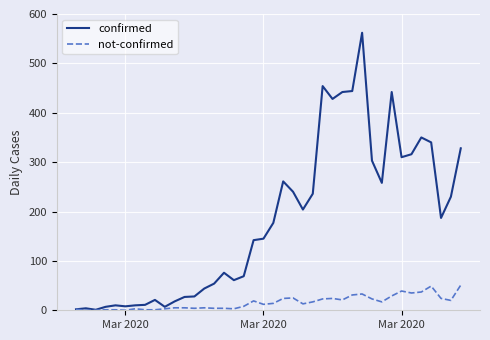

Which series has the largest total across all categories?

confirmed